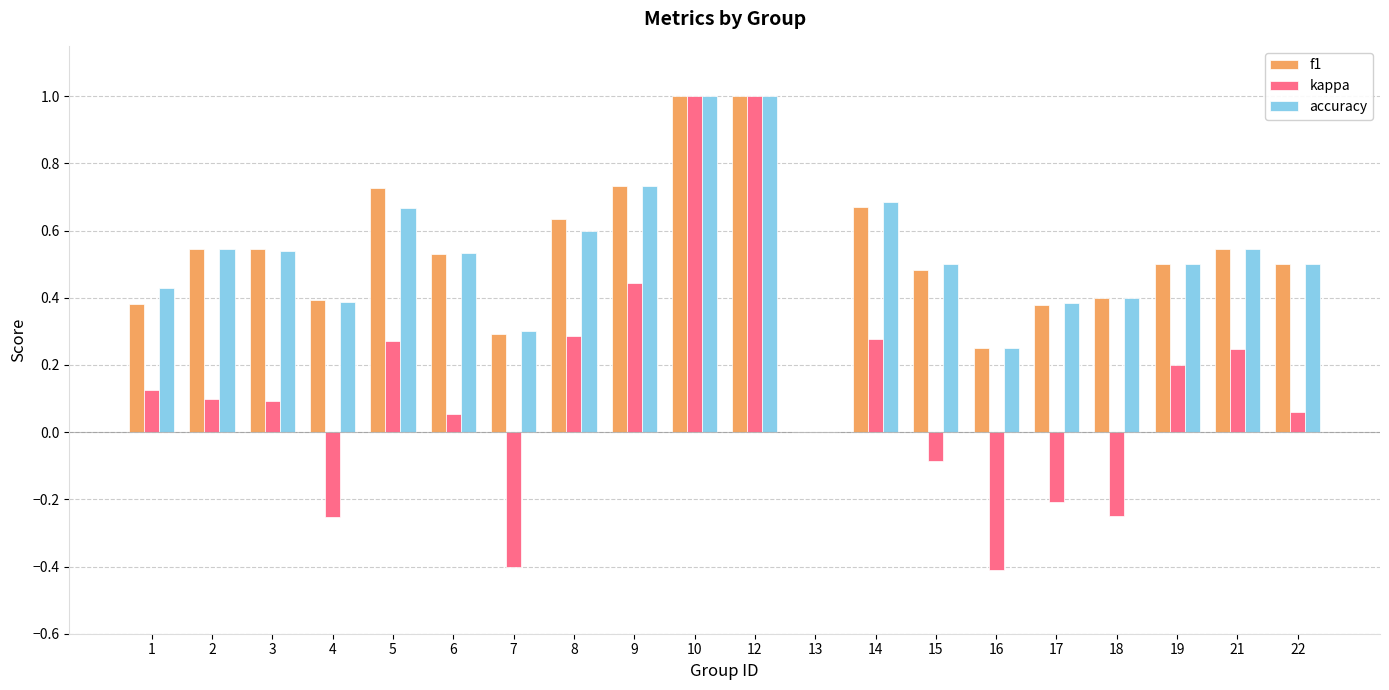

Which series changed the most between 2 and 7?

kappa